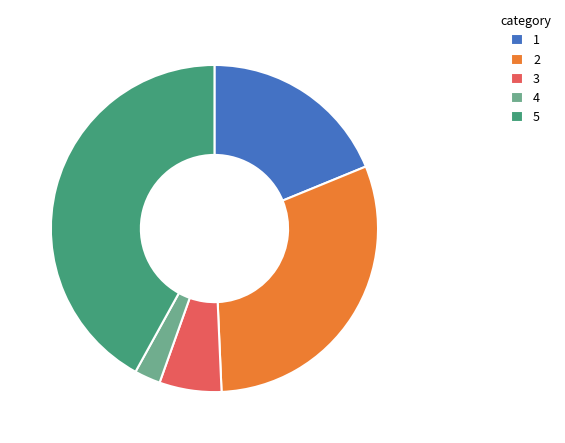

How many slices are in this pie chart?

5